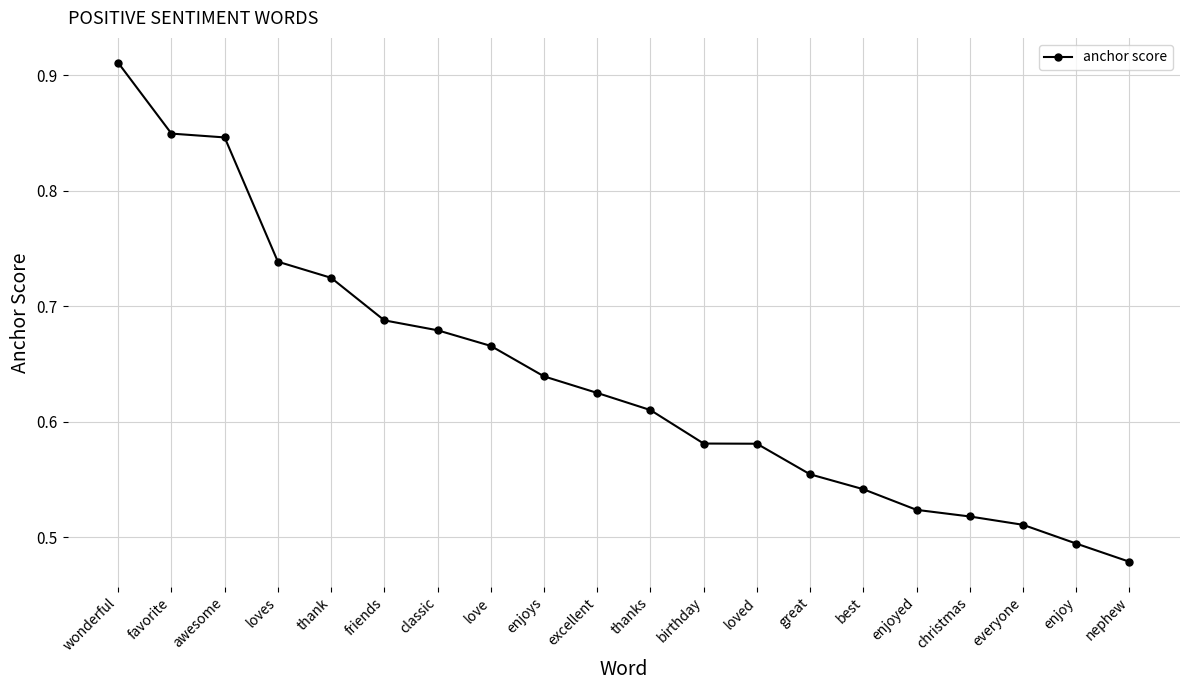

The value at thank is 0.4. True or false?

False